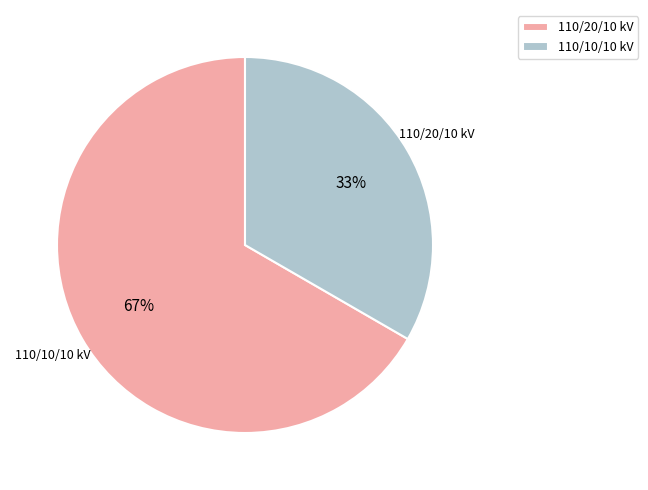

The 110/20/10 kV slice represents 78% of the pie. True or false?

False